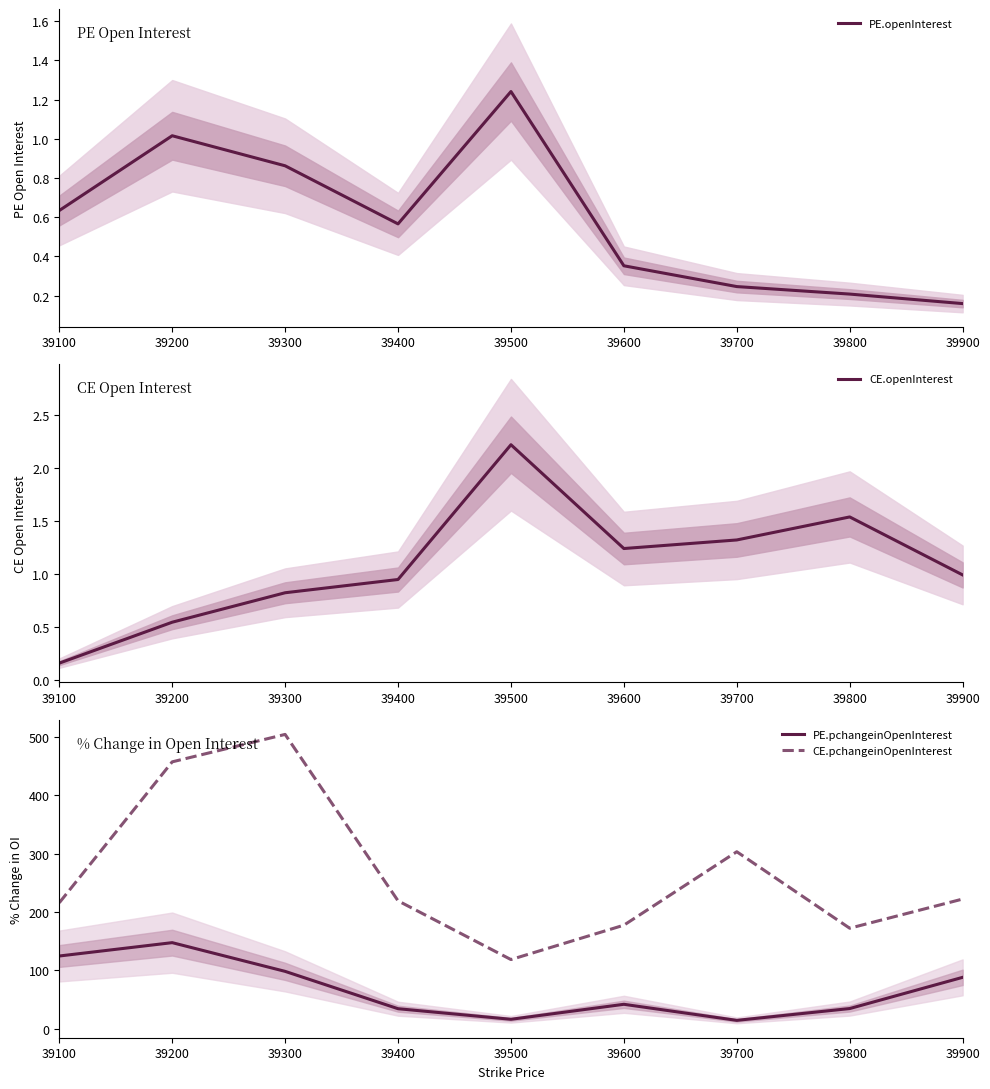

True or false: PE.openInterest has a value of 86234.0 at 39300.

True